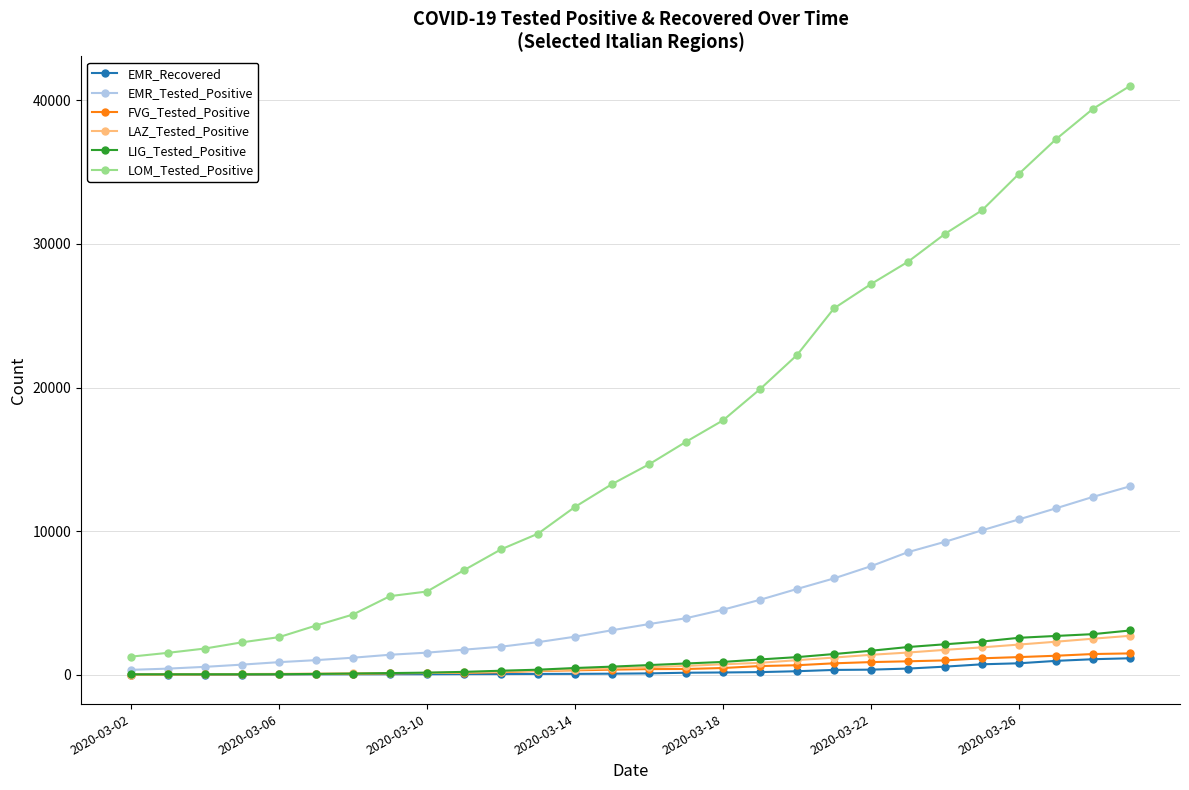

How many values in the LOM_Tested_Positive series are below 14649?

14